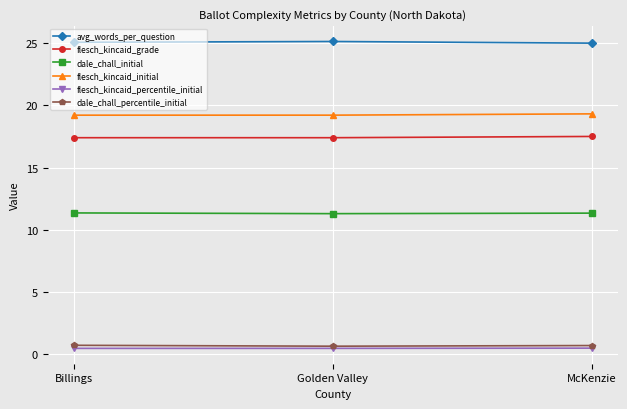

Which series has the largest total across all categories?

avg_words_per_question